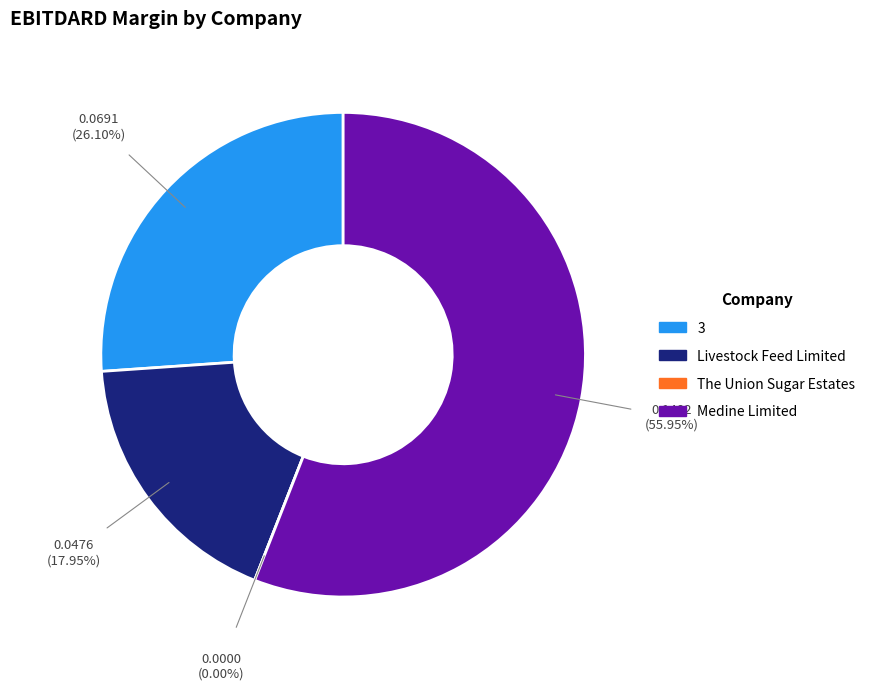

Is there any slice that represents more than half of the pie?

Yes